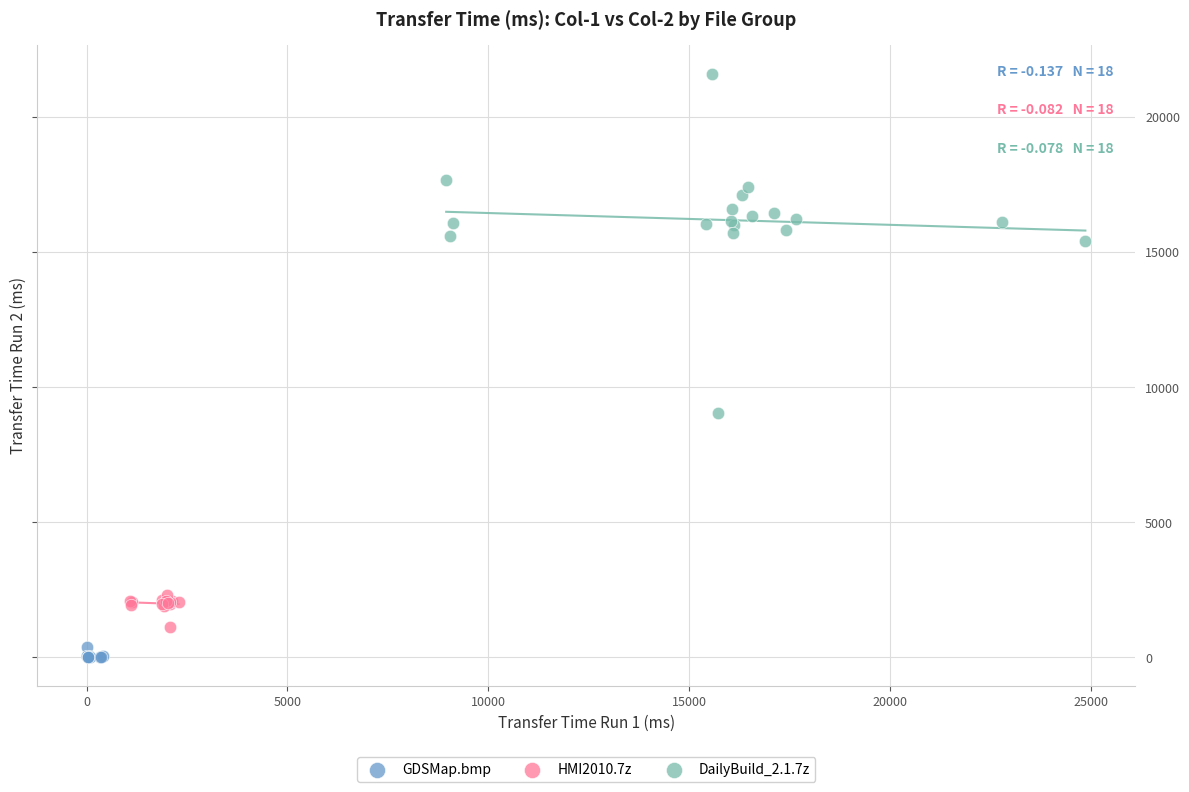

Which series reaches the maximum Y coordinate?

DailyBuild_2.1.7z